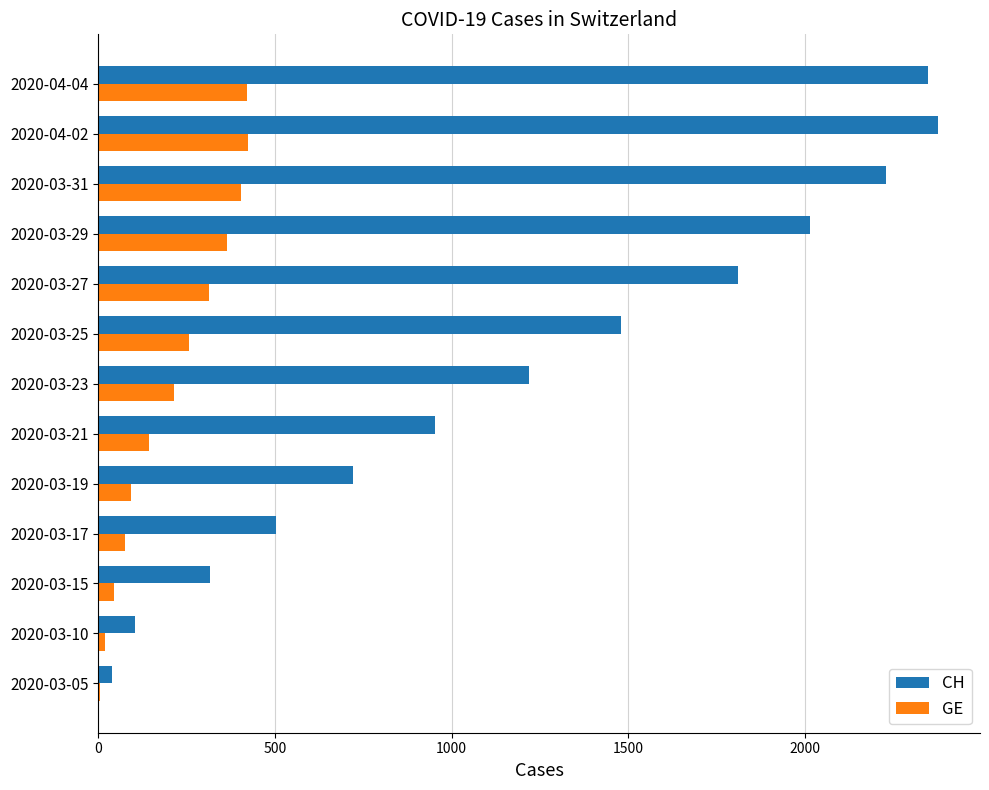

Is the value of GE at 2020-04-04 greater than the value of CH at 2020-03-23?

No